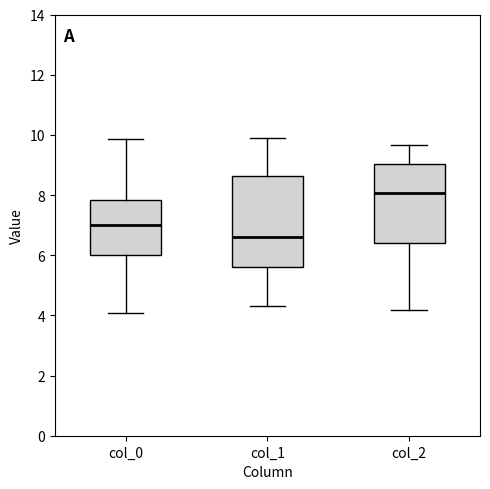

Reading left to right, read every box against the y-axis: the position of its median line, the range the box covers, and the ends of its whiskers. The values are not printed on the chart, so give them approximately, as read against the axis.

col_0: median 7.0, box 6.0 to 7.8, whiskers 4.0 to 9.8
col_1: median 6.6, box 5.6 to 8.6, whiskers 4.4 to 10.0
col_2: median 8.0, box 6.4 to 9.0, whiskers 4.2 to 9.6